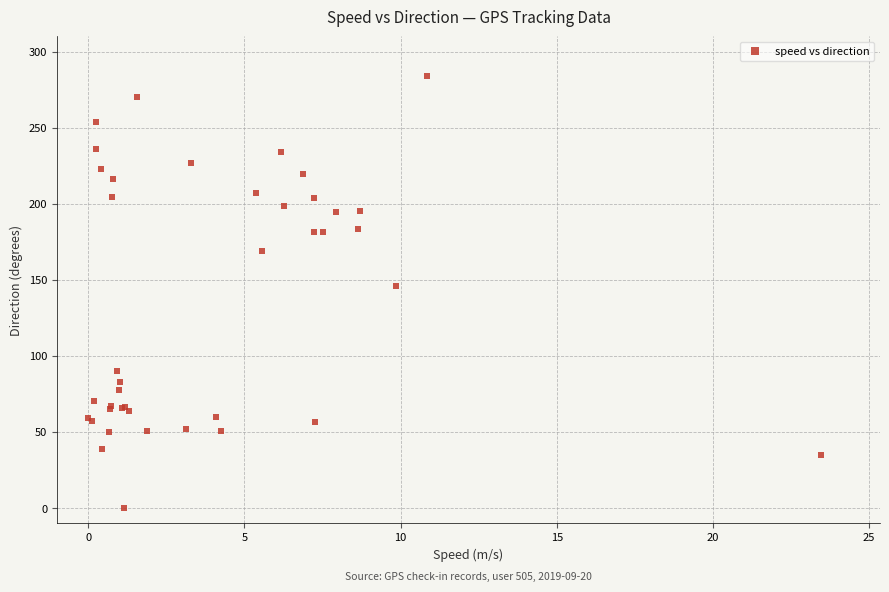

What Y value in the scatter plot is closest to 142?

146.3